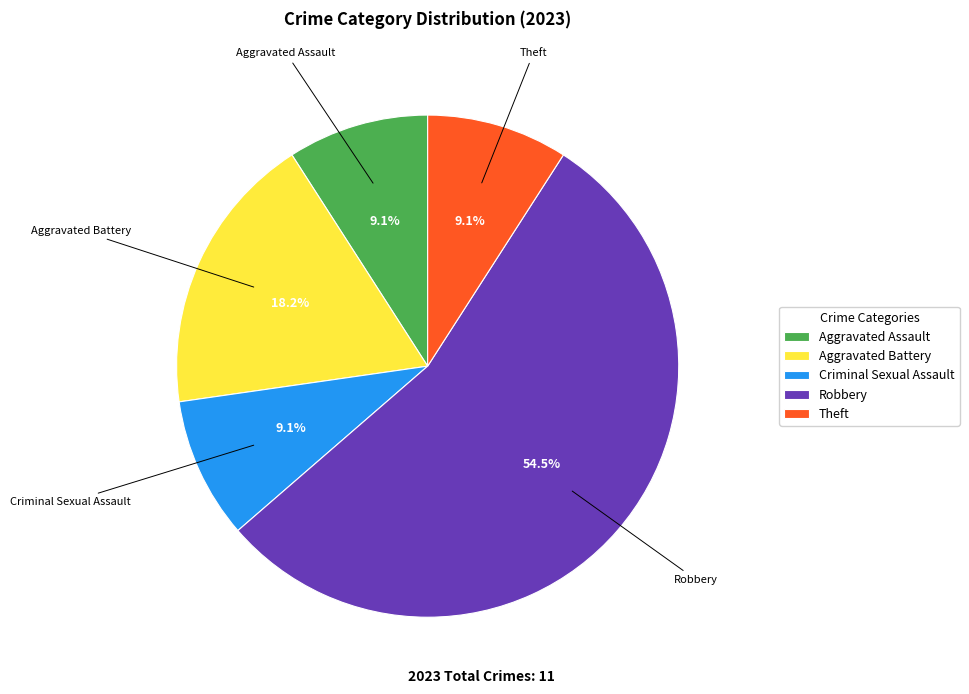

Is Theft the majority of the pie?

No